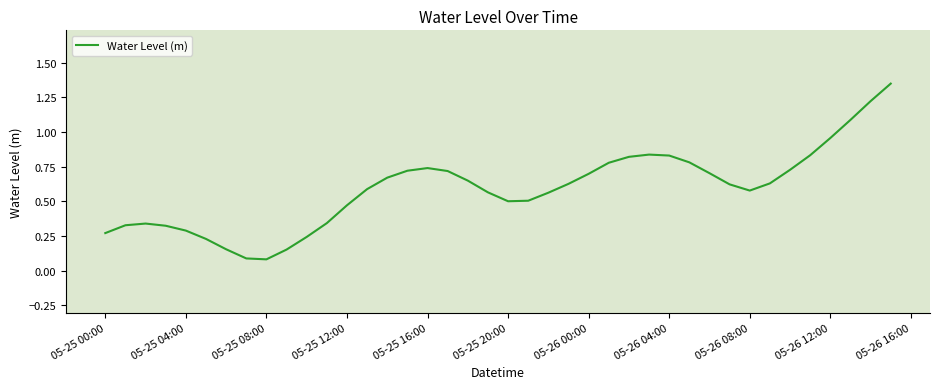

The Water Level (m) series shows 0.2 at 05-25 16:00. True or false?

False